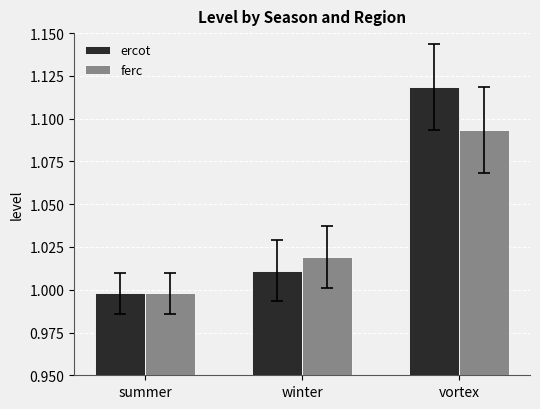

Where is ferc nearest to the value 1?

summer